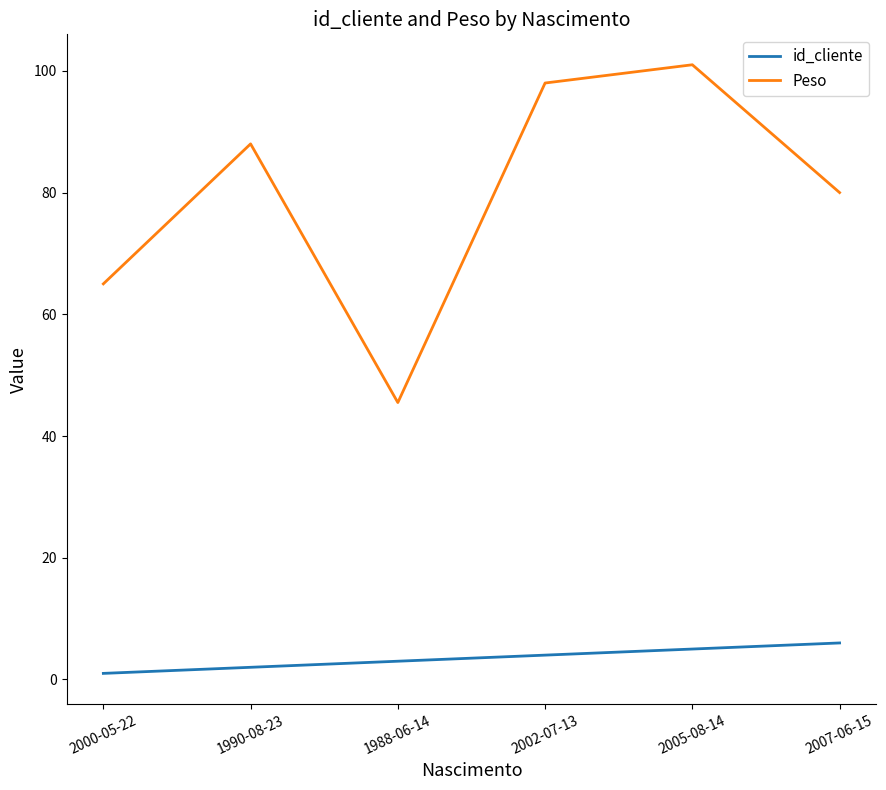

The value of Peso at 2002-07-13 is 98.0. True or false?

True